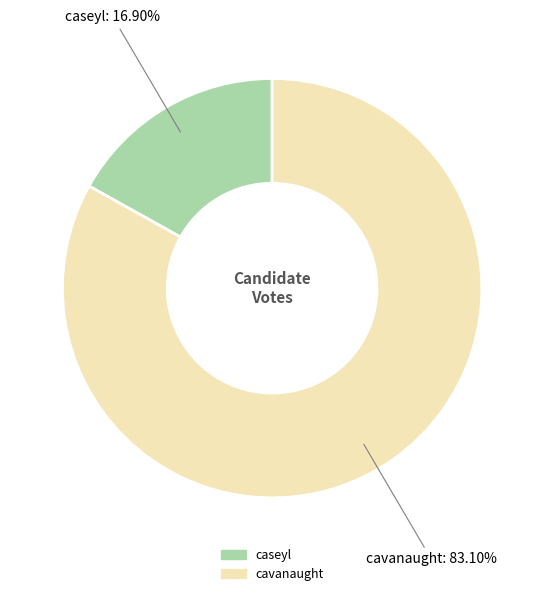

Count the number of slices in the pie.

2